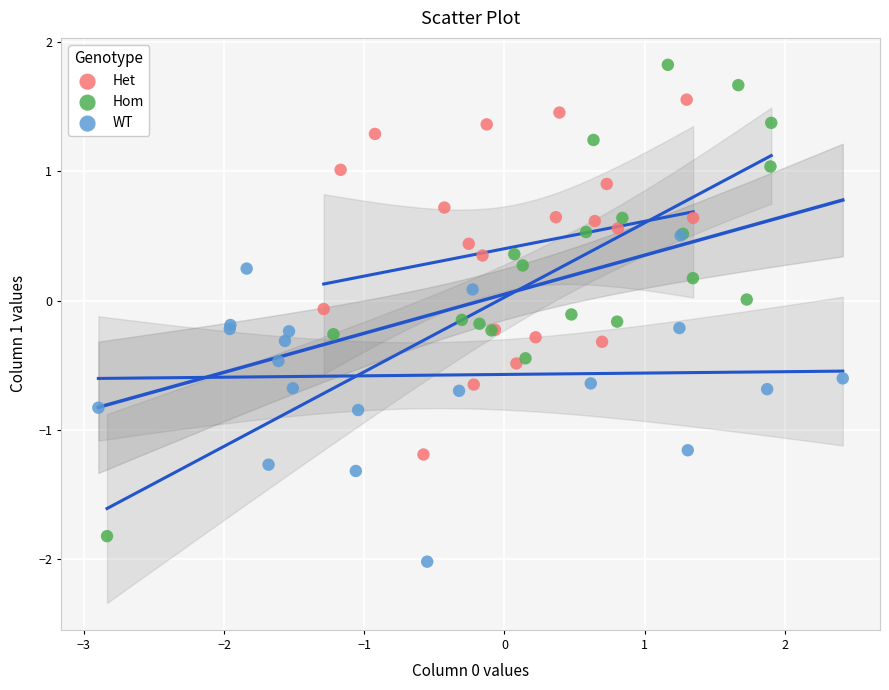

Which series has the widest spread of Y values?

Hom